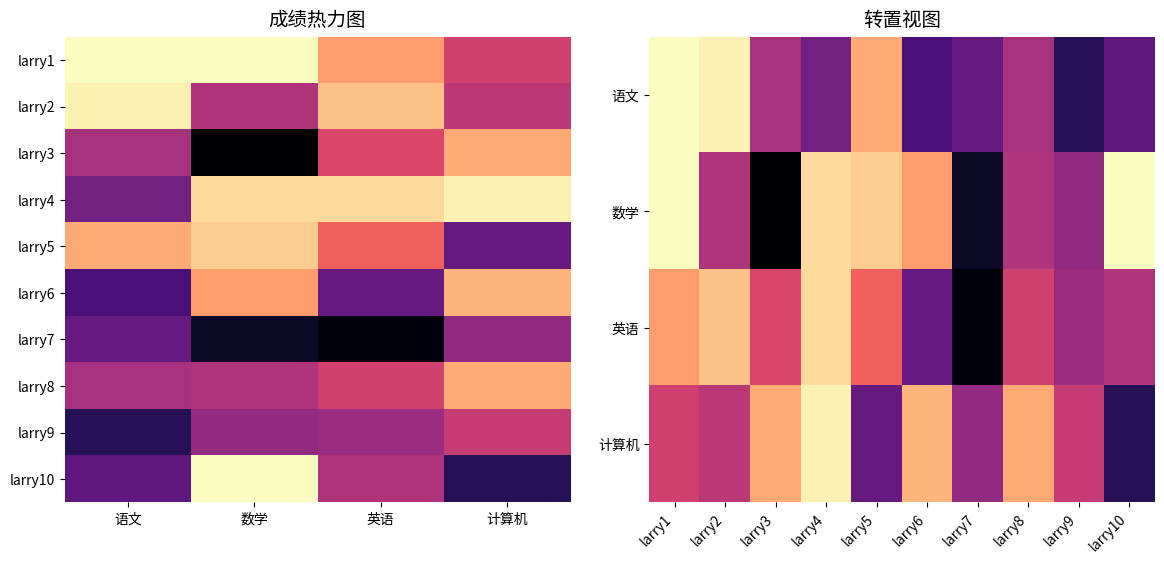

True or false: larry8 has a value of 139 at 数学.

False